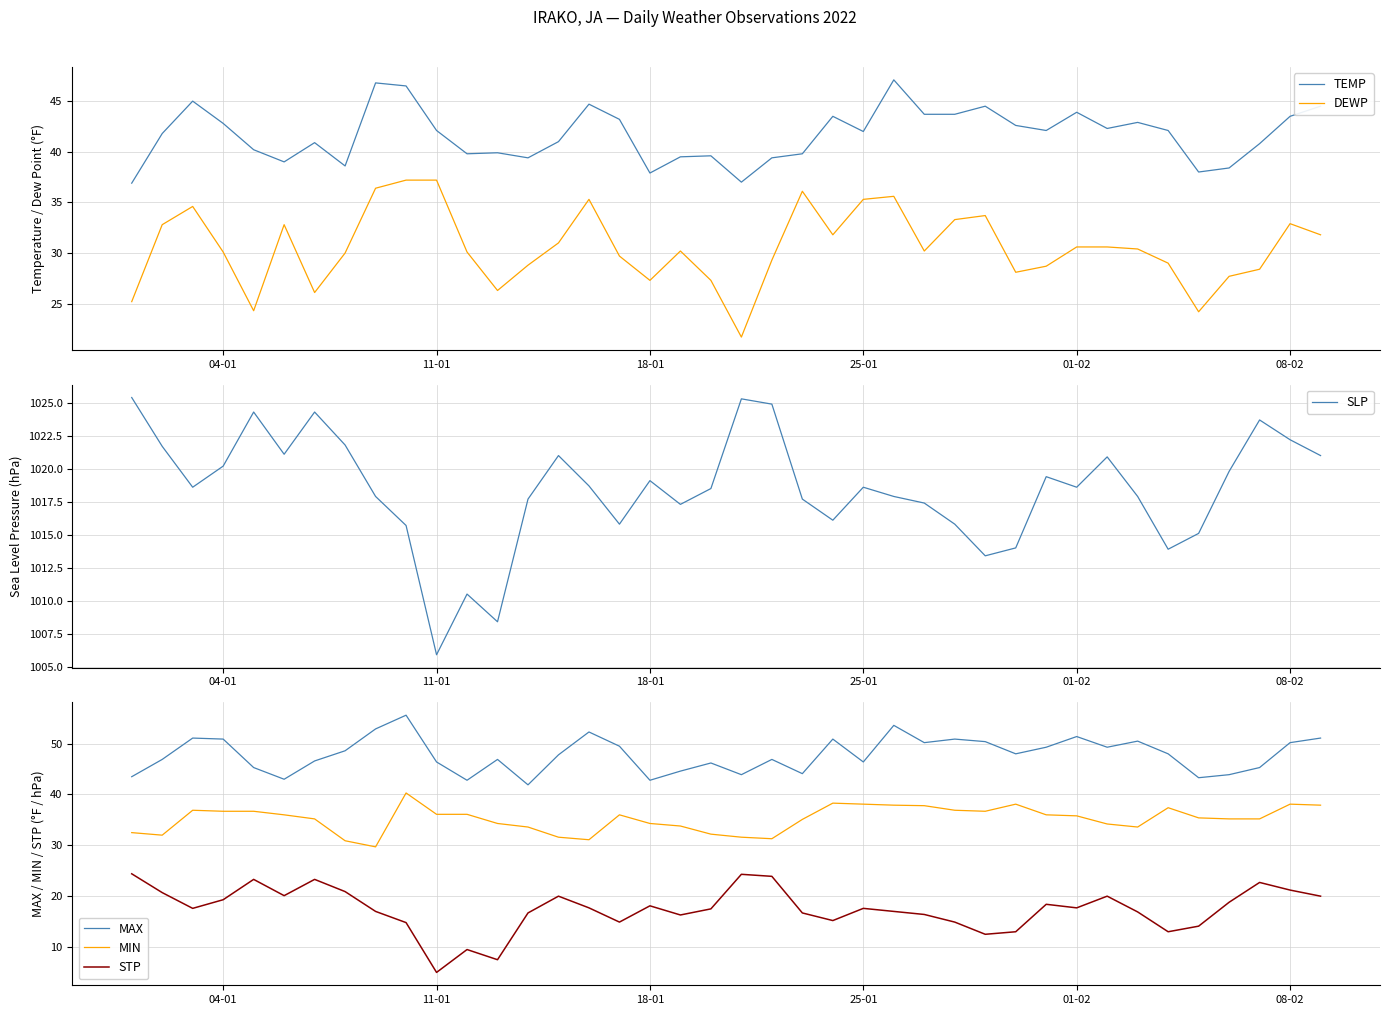

What is the greatest value displayed?

1025.4